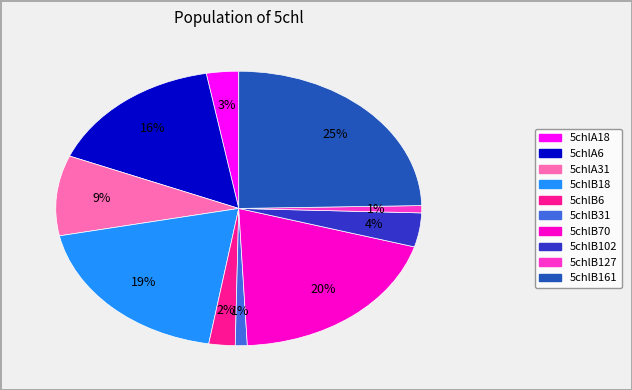

Between 5chlA18 and 5chlB70, which is larger?

5chlB70